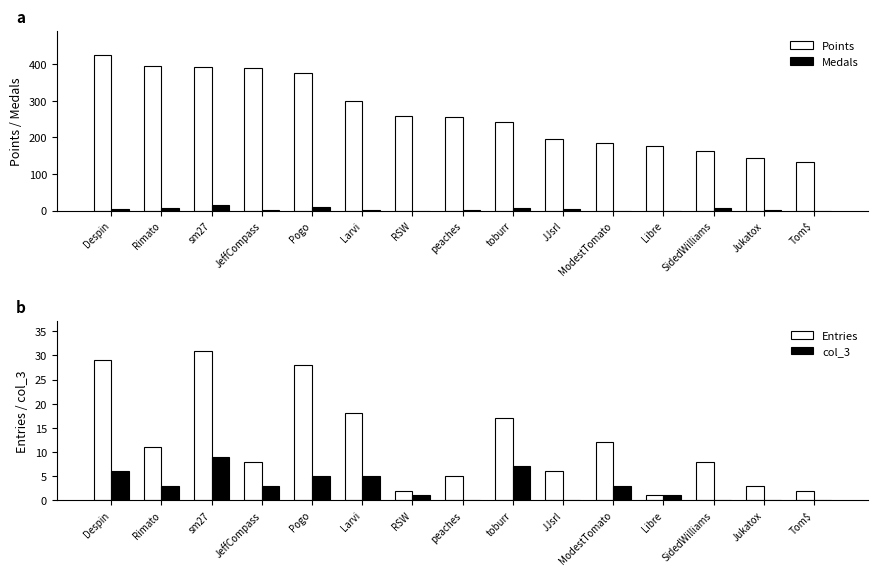

Reading left to right, extract all data points from this chart.

Points: 426	394	393	389	375	298	258	256	242	195	185	176	164	145	134
Medals: 5	6	15	1	10	3	0	1	6	4	0	0	8	1	0
Entries: 29	11	31	8	28	18	2	5	17	6	12	1	8	3	2
col_3: 6	3	9	3	5	5	1	0	7	0	3	1	0	0	0